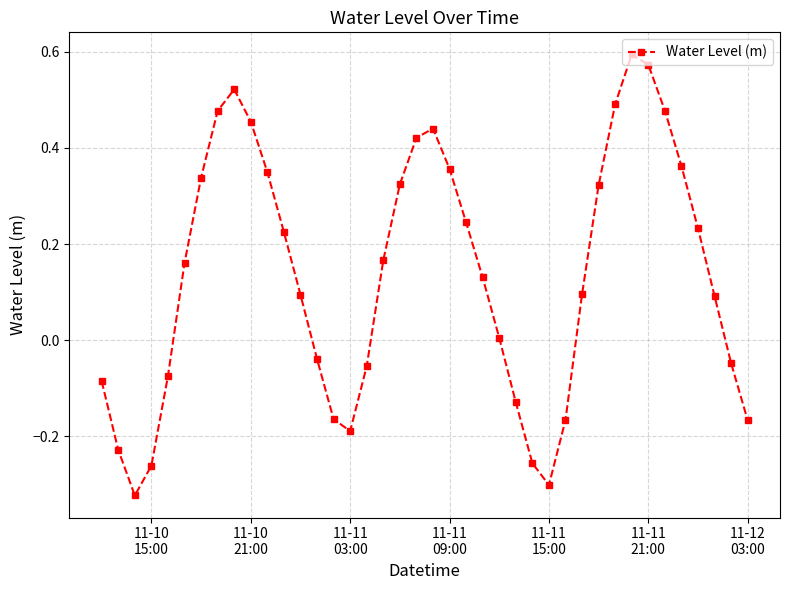

What is the difference between the second highest and minimum values?

0.9